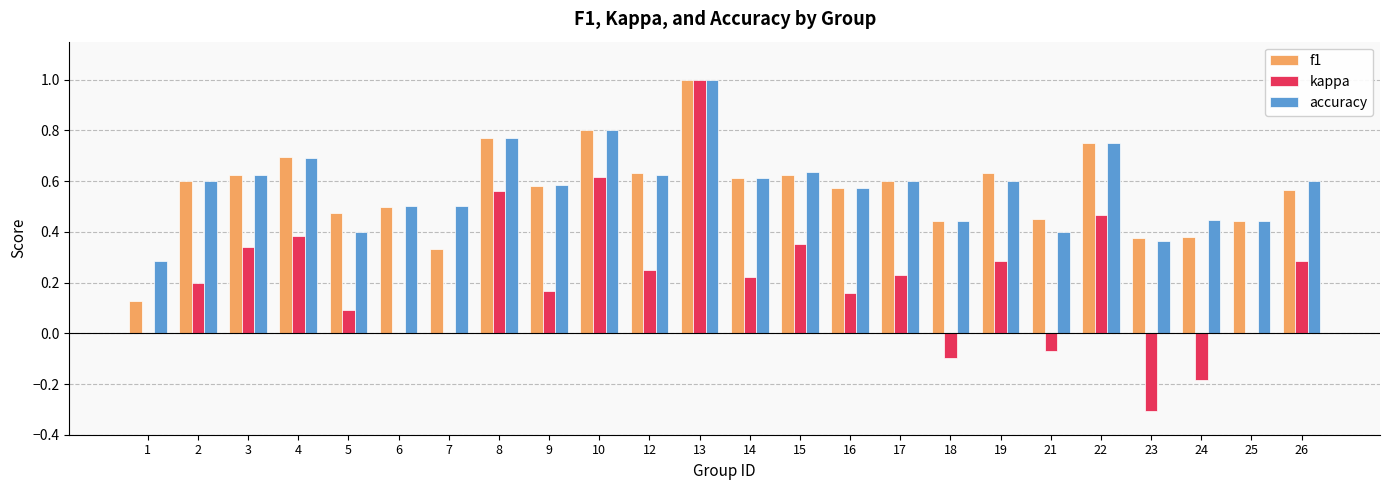

What is the sum of all f1 values?

13.6